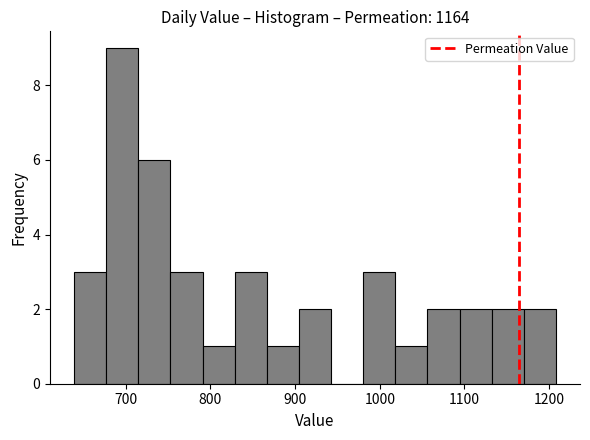

Read against the x-axis, roughly where is the centre of the tallest bar?

700